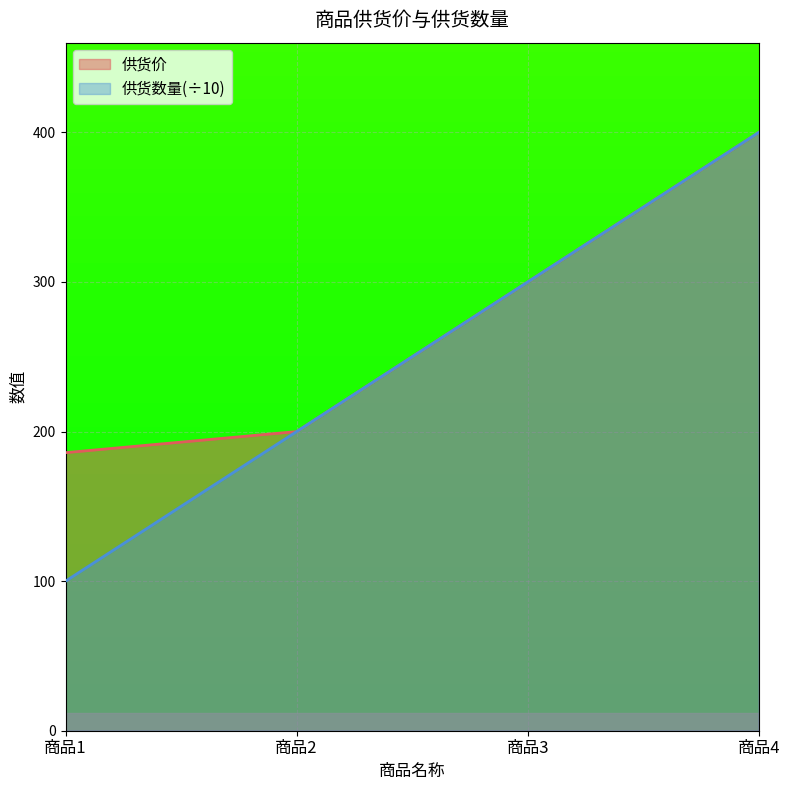

What are all the series names shown in the legend?

供货价, 供货数量(÷10)